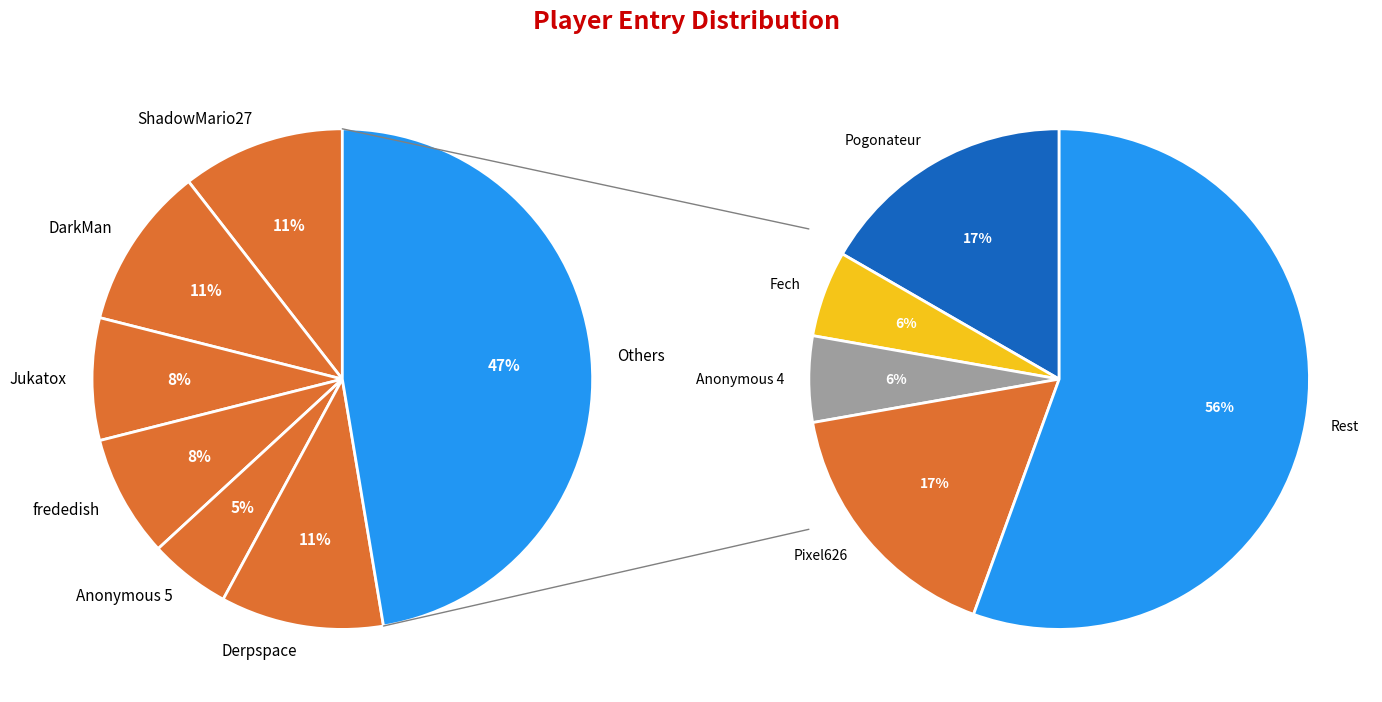

Does Derpspace represent more than half of the total?

No